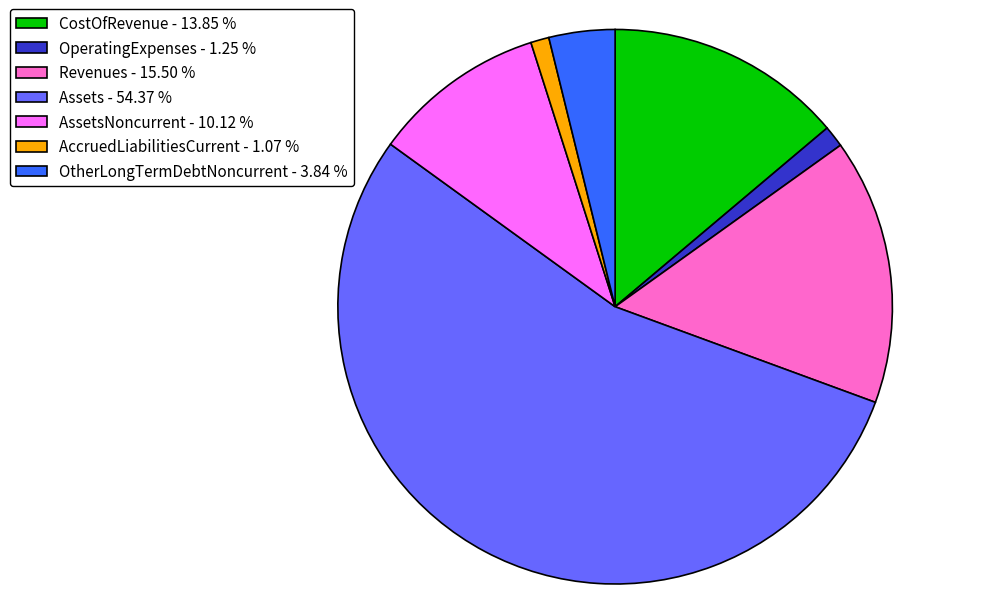

Which has a higher value, OperatingExpenses - 1.25 % or CostOfRevenue - 13.85 %?

CostOfRevenue - 13.85 %